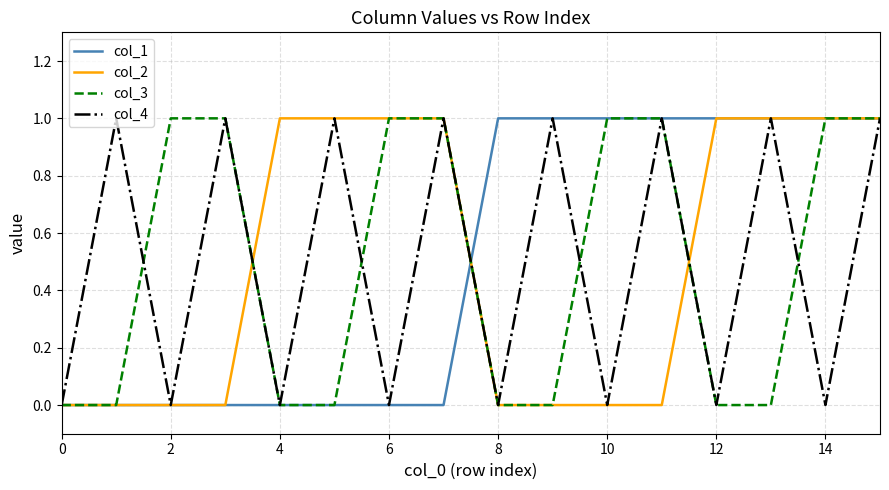

What are all the series names shown in the legend?

col_1, col_2, col_3, col_4